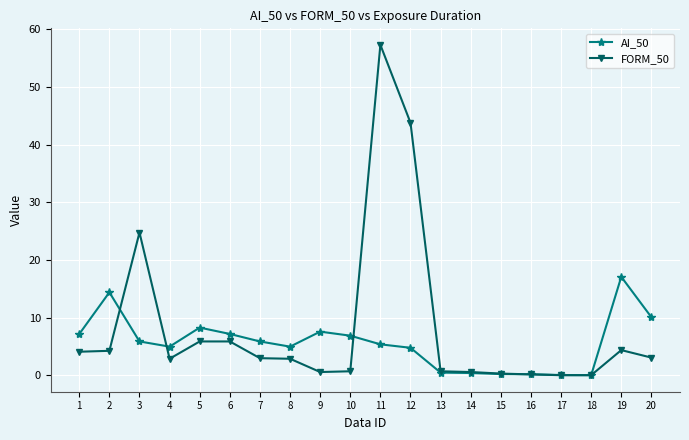

What is the spread (max minus min) of values at 15?

0.1